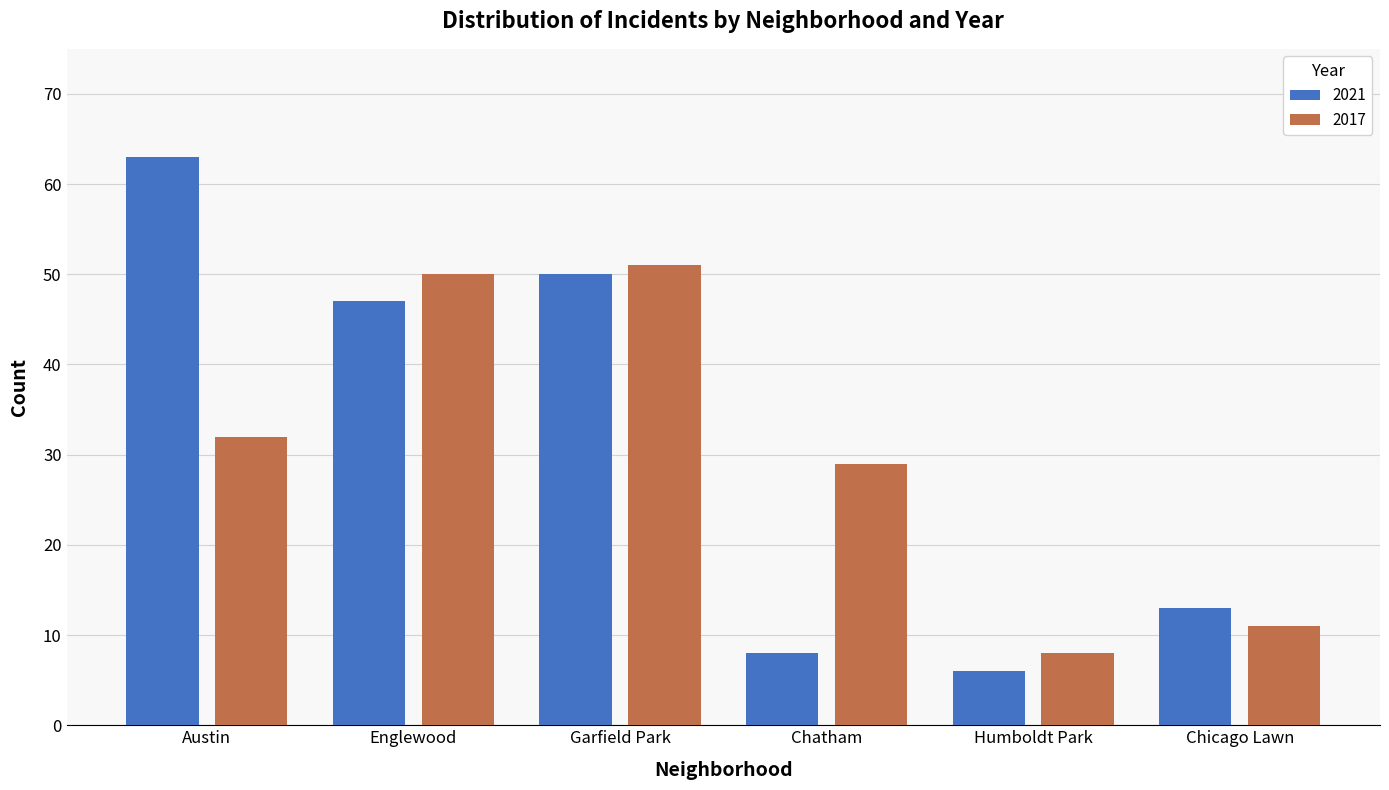

How many bars are there in each group?

2